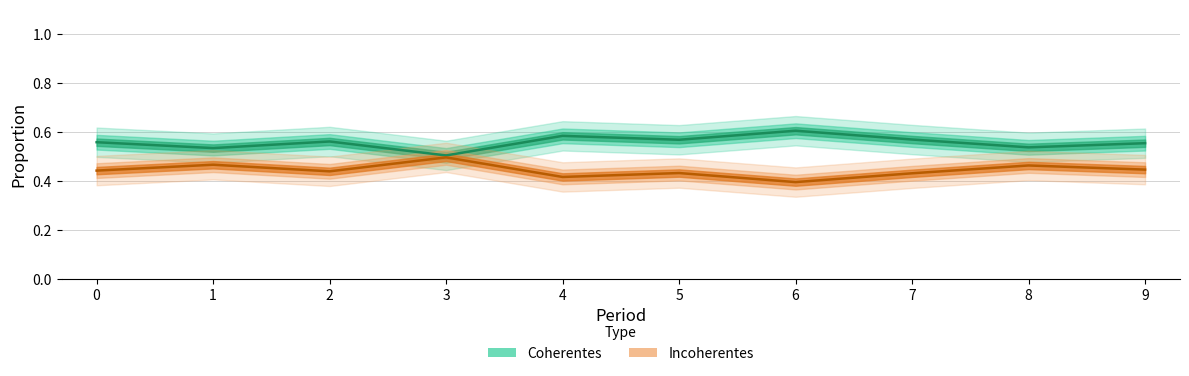

Is it true that Coherentes equals 0.8 at 2?

False